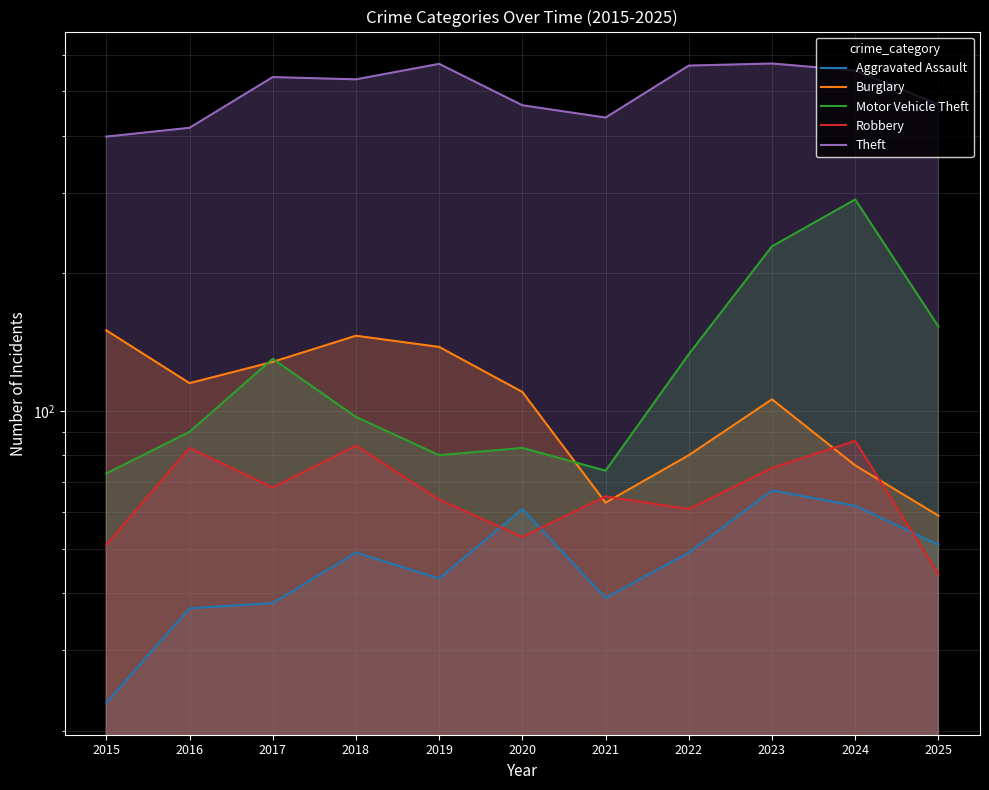

What is the minimum value shown in the chart?

23